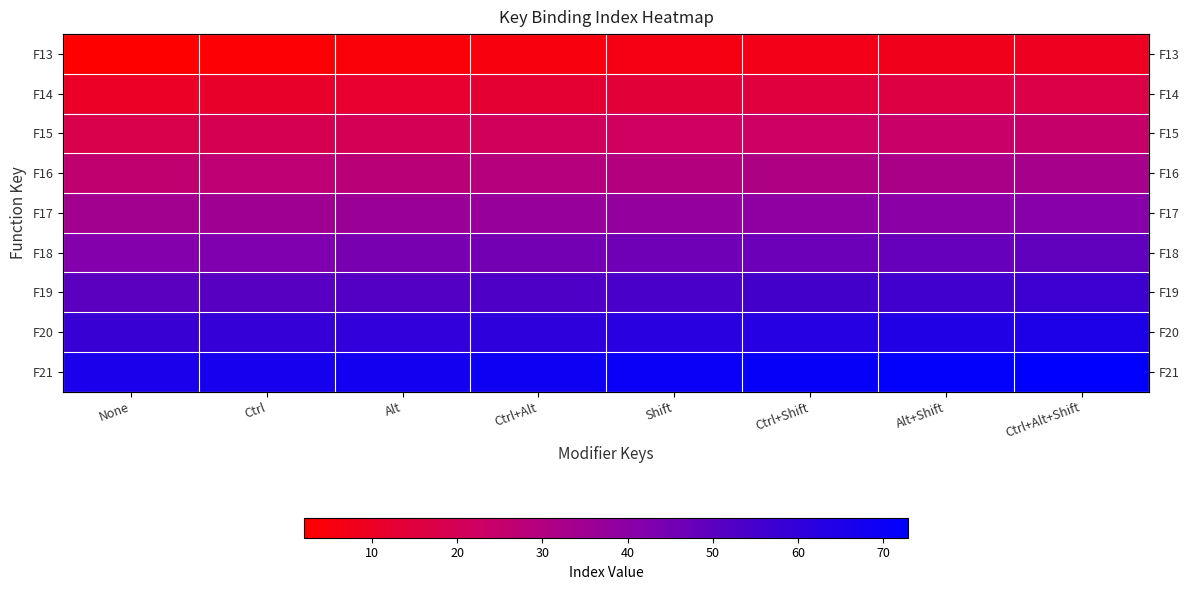

Is it true that F21 equals 72 at Alt+Shift?

True